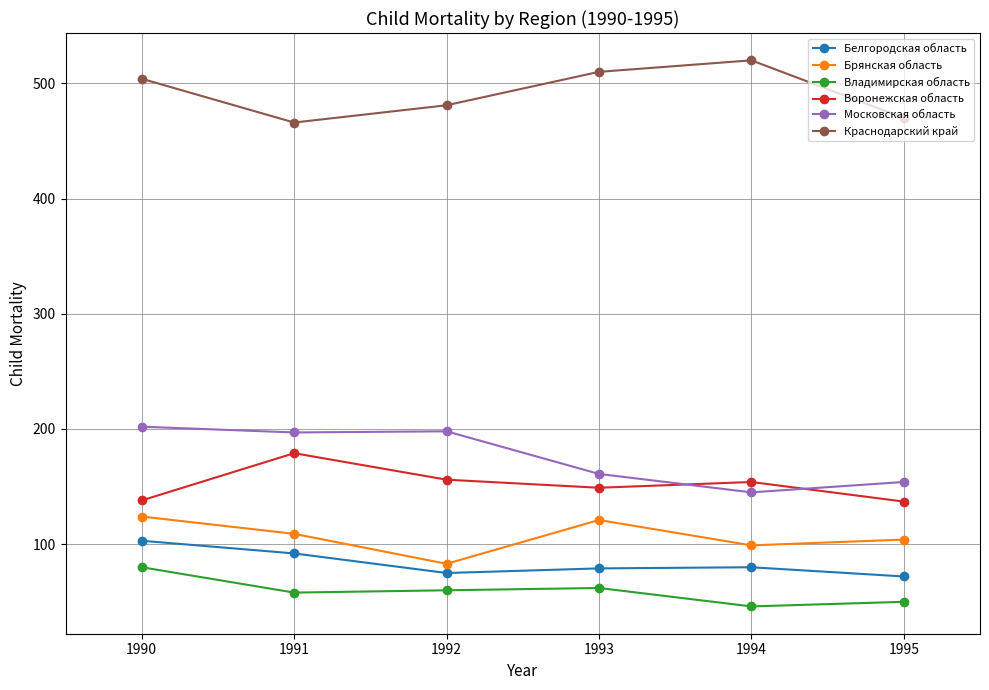

What is the maximum value shown in the chart?

520